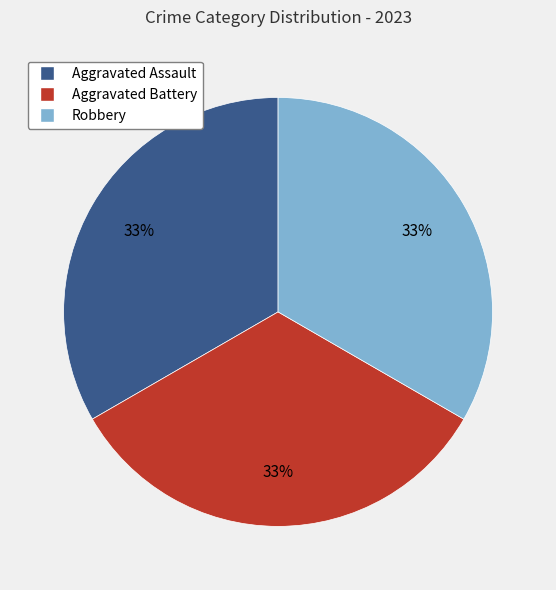

Does any single category account for the majority?

No